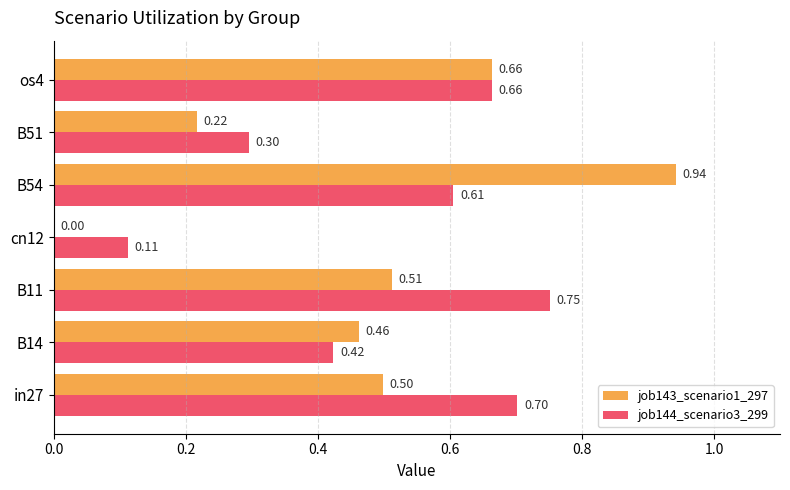

At which label is job144_scenario3_299 closest to 0?

cn12